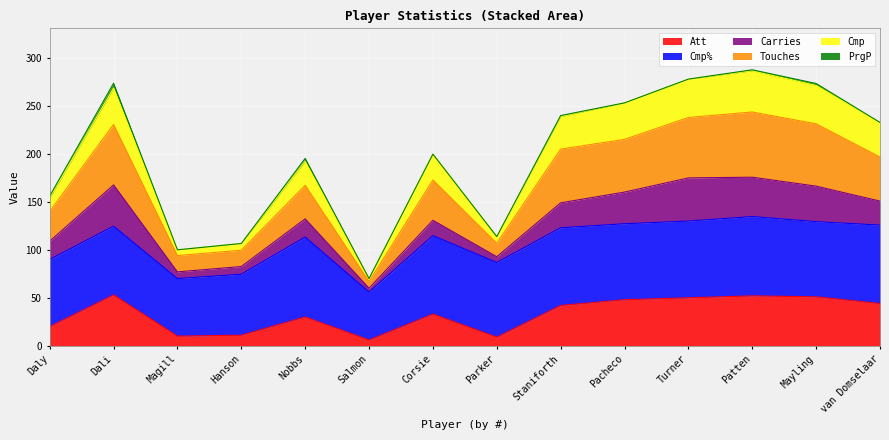

What is the total value across all series at Corsie?

199.8